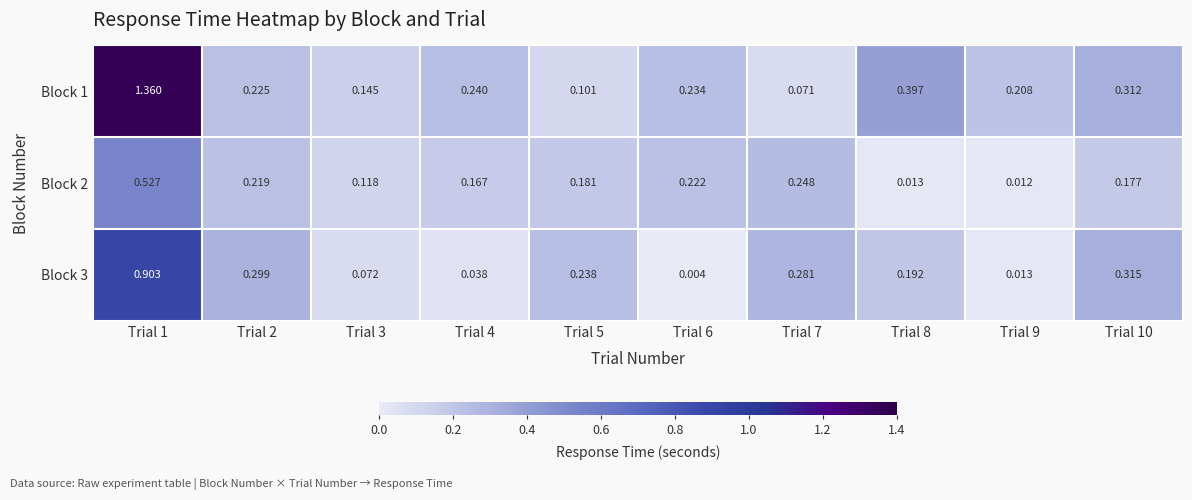

Is the value of Block 1 at Trial 4 greater than the value of Block 2 at Trial 9?

Yes